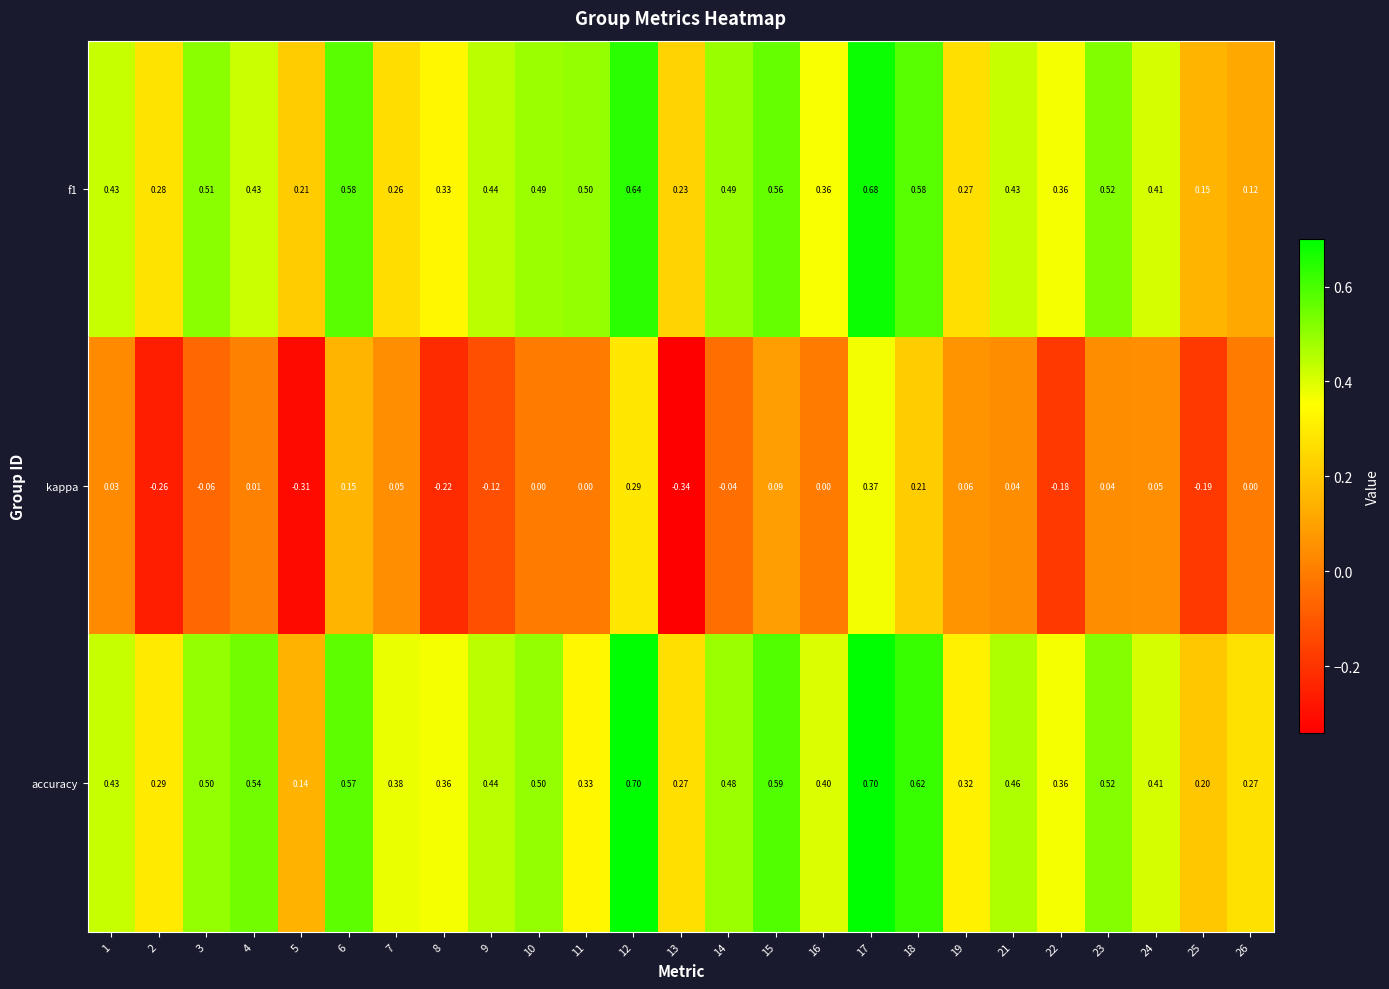

Which series has the largest range (max minus min)?

kappa